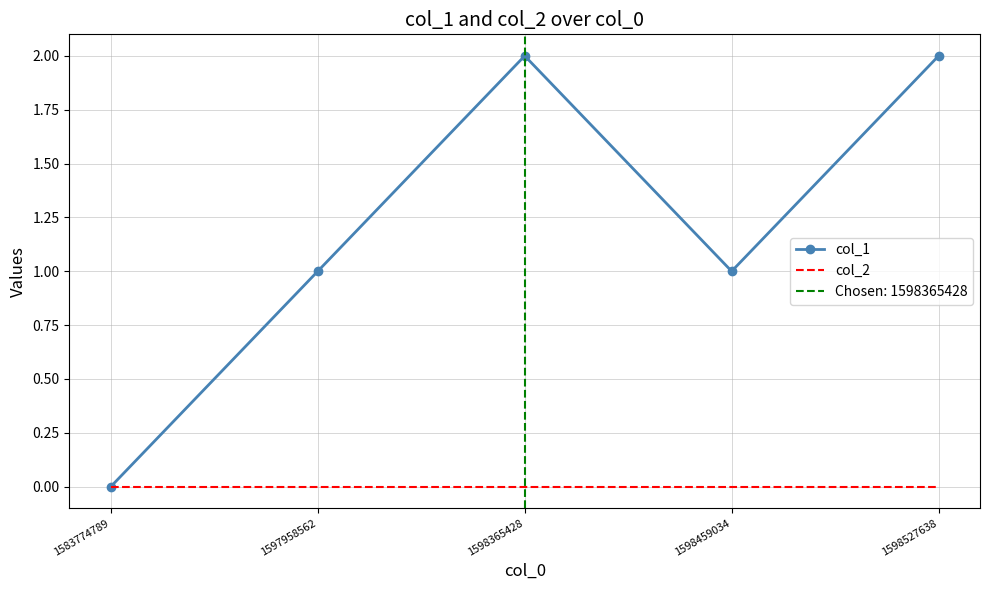

List the series in order of their peak value, lowest first.

col_2, col_1